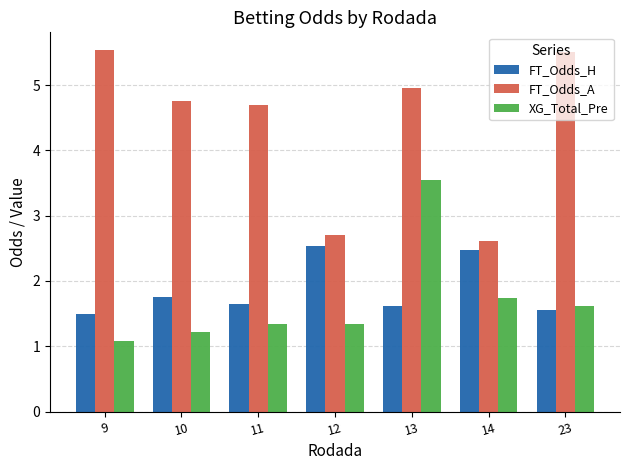

The value of FT_Odds_H at 9 is 0.9. True or false?

False